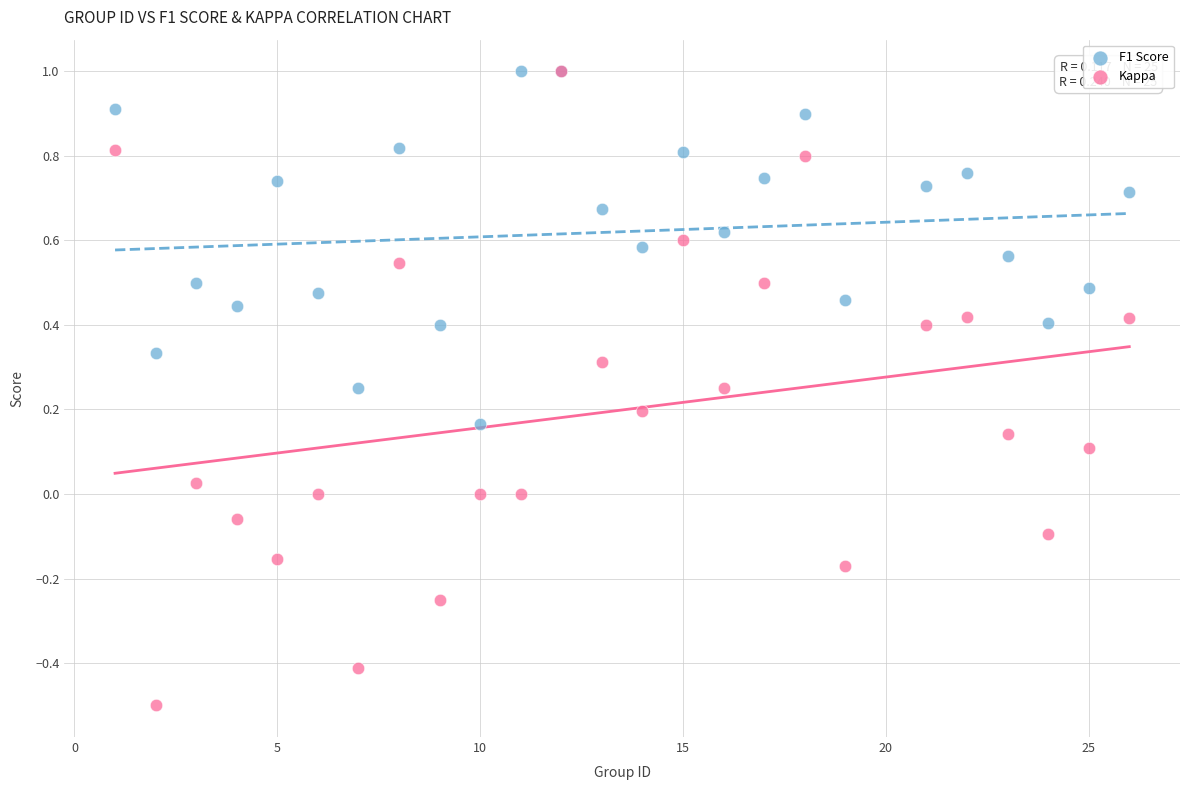

What are all the series names shown in the legend?

F1 Score, Kappa